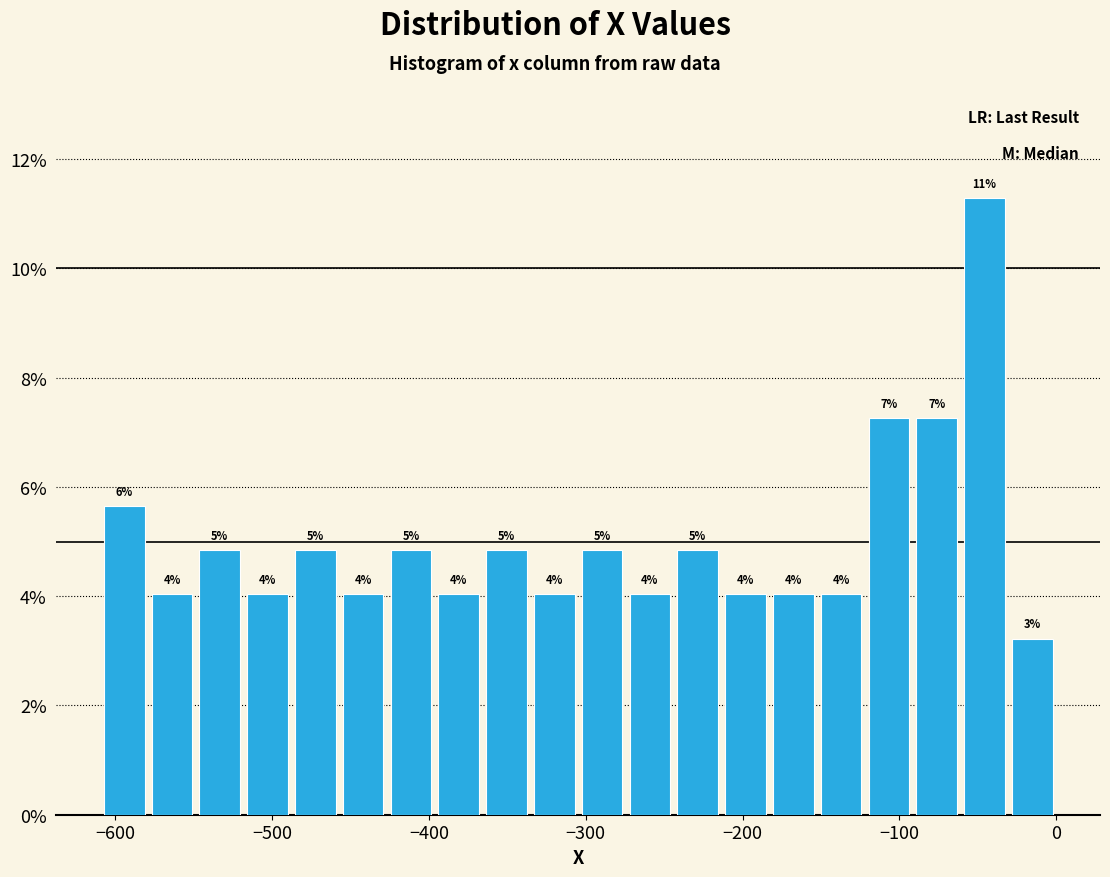

Read against the x-axis, roughly where is the centre of the tallest bar?

-50